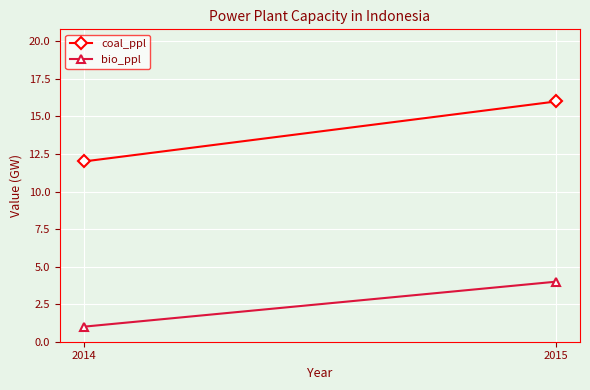

List the series in order of their overall mean, highest first.

coal_ppl, bio_ppl